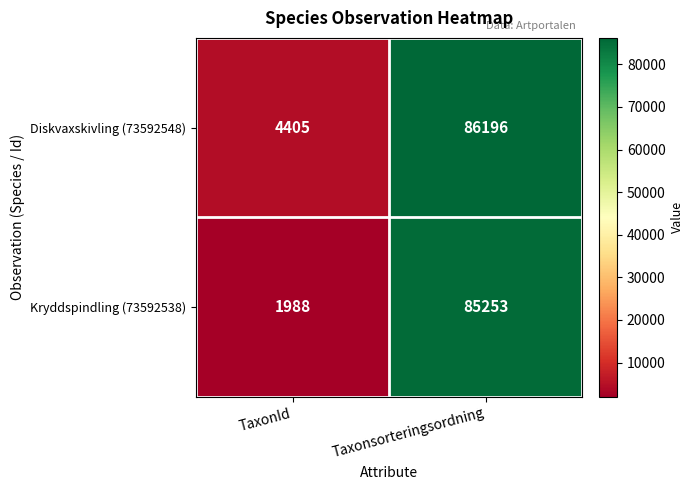

What is the difference between the highest and lowest values at TaxonId?

2417